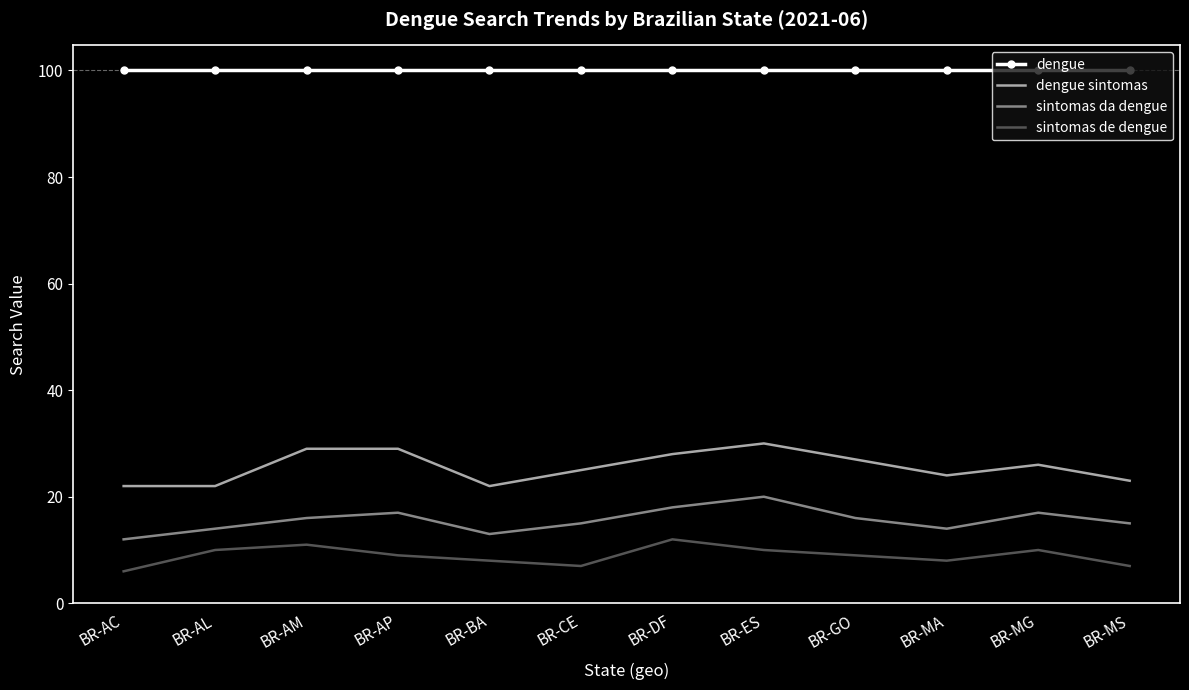

The dengue sintomas series shows 22 at BR-AC. True or false?

True